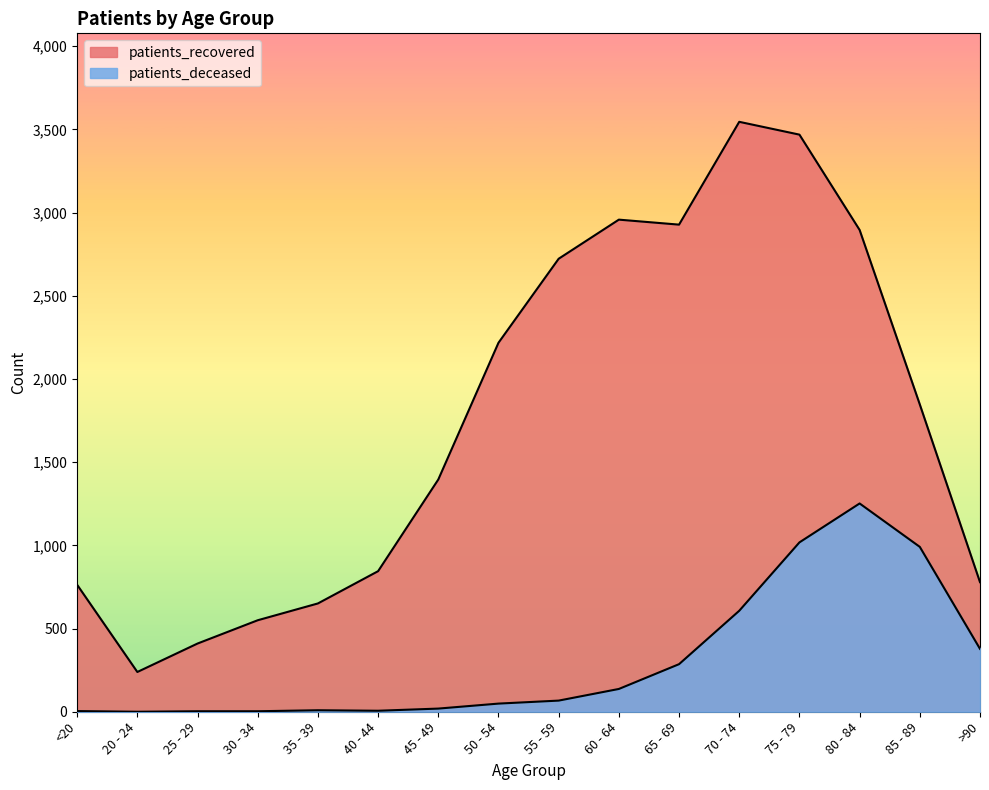

Reading left to right, list all the values displayed in this chart.

patients_deceased: <20=4	20 - 24=0	25 - 29=3	30 - 34=3	35 - 39=9	40 - 44=6	45 - 49=19	50 - 54=49	55 - 59=67	60 - 64=137	65 - 69=286	70 - 74=607	75 - 79=1018	80 - 84=1252	85 - 89=991	>90=378
patients_recovered: <20=763	20 - 24=239	25 - 29=410	30 - 34=550	35 - 39=651	40 - 44=845	45 - 49=1396	50 - 54=2218	55 - 59=2723	60 - 64=2958	65 - 69=2928	70 - 74=3546	75 - 79=3469	80 - 84=2896	85 - 89=1847	>90=779